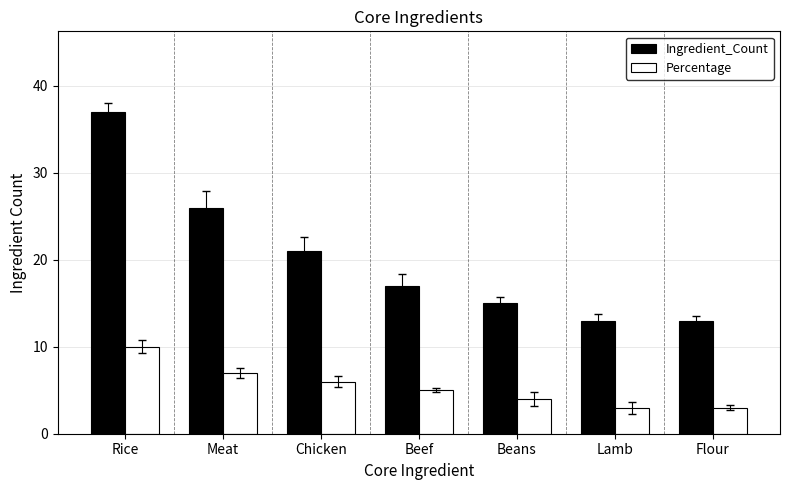

What is the lowest value of the Ingredient_Count series?

13